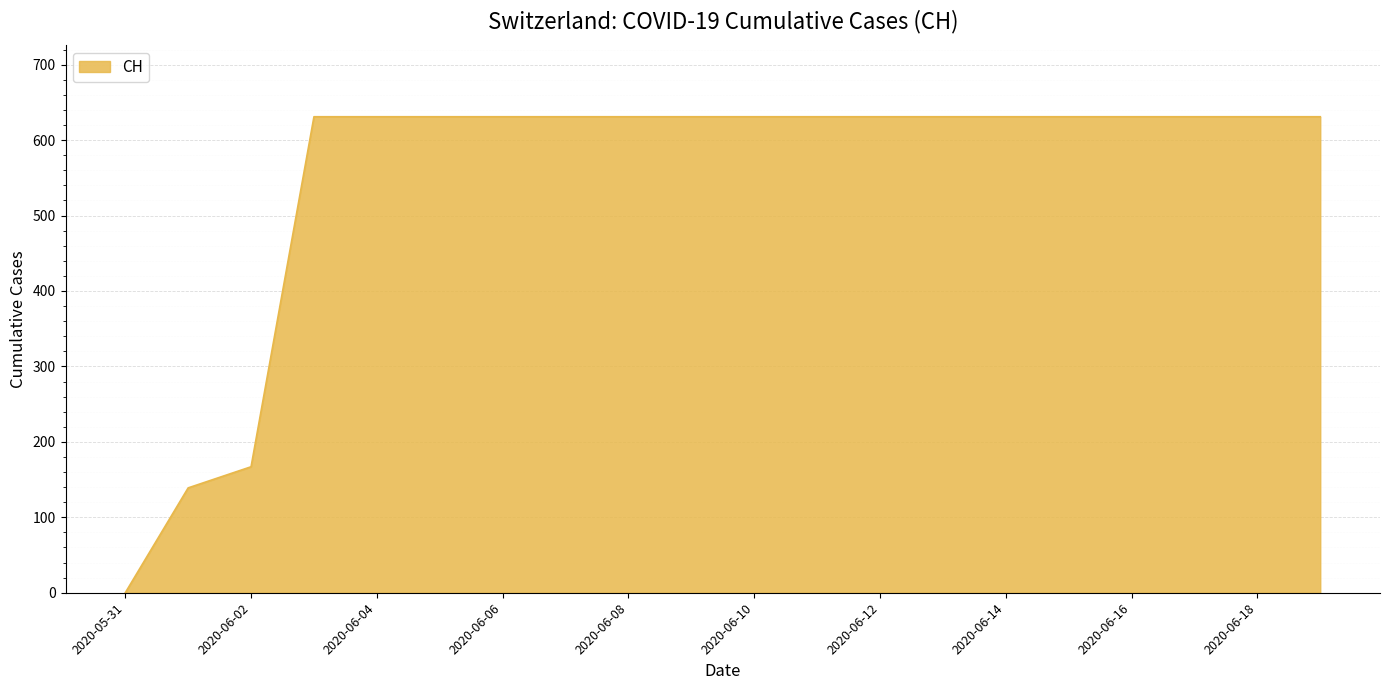

Does the chart have visible grid lines?

Yes